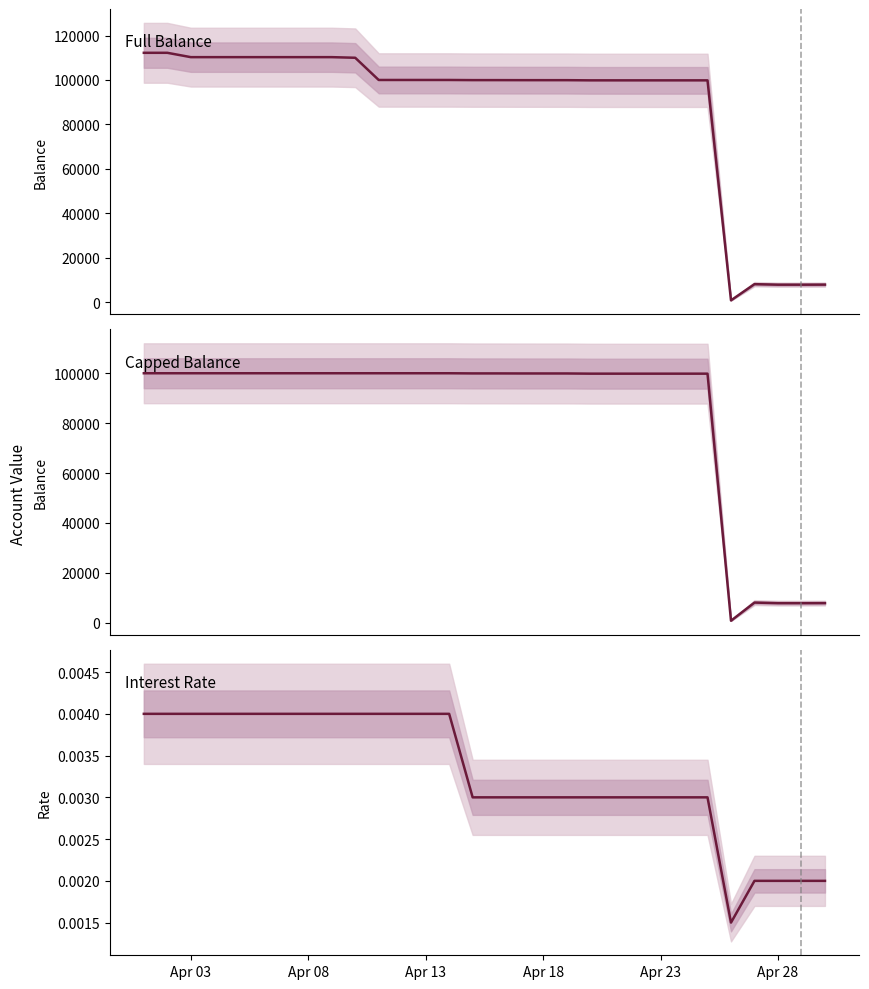

List the series in order of their peak value, lowest first.

rate, capped, full